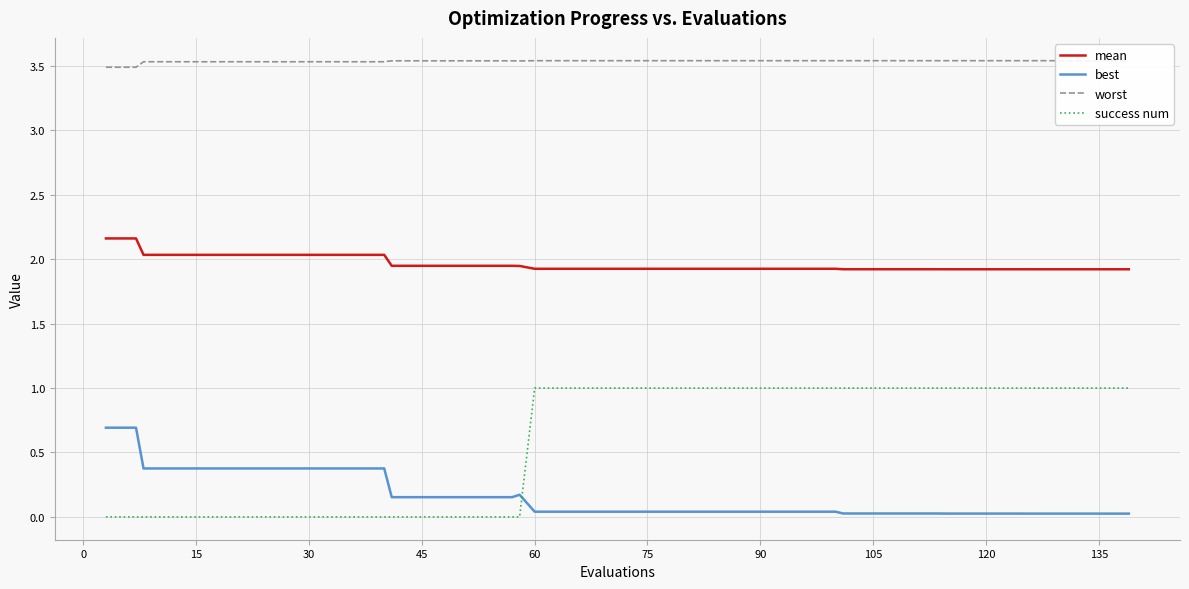

What is the sum of all mean values?

78.5